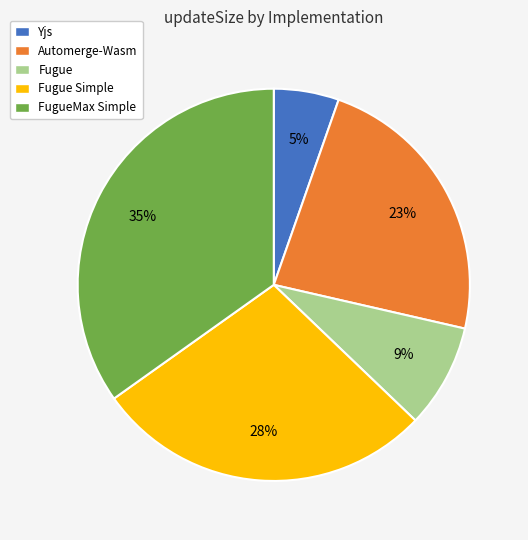

True or false: Automerge-Wasm accounts for 23% of the total.

True